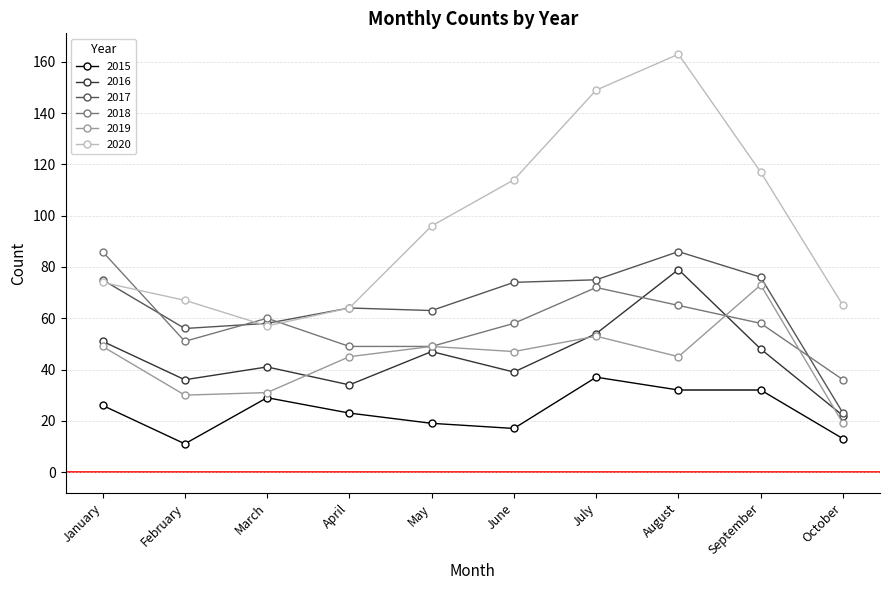

What is the value of the 2018 point at the 3rd from the left?

60